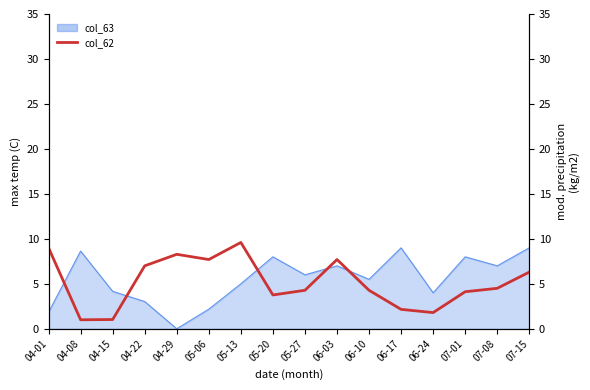

Where does the data first go above 4?

04-01